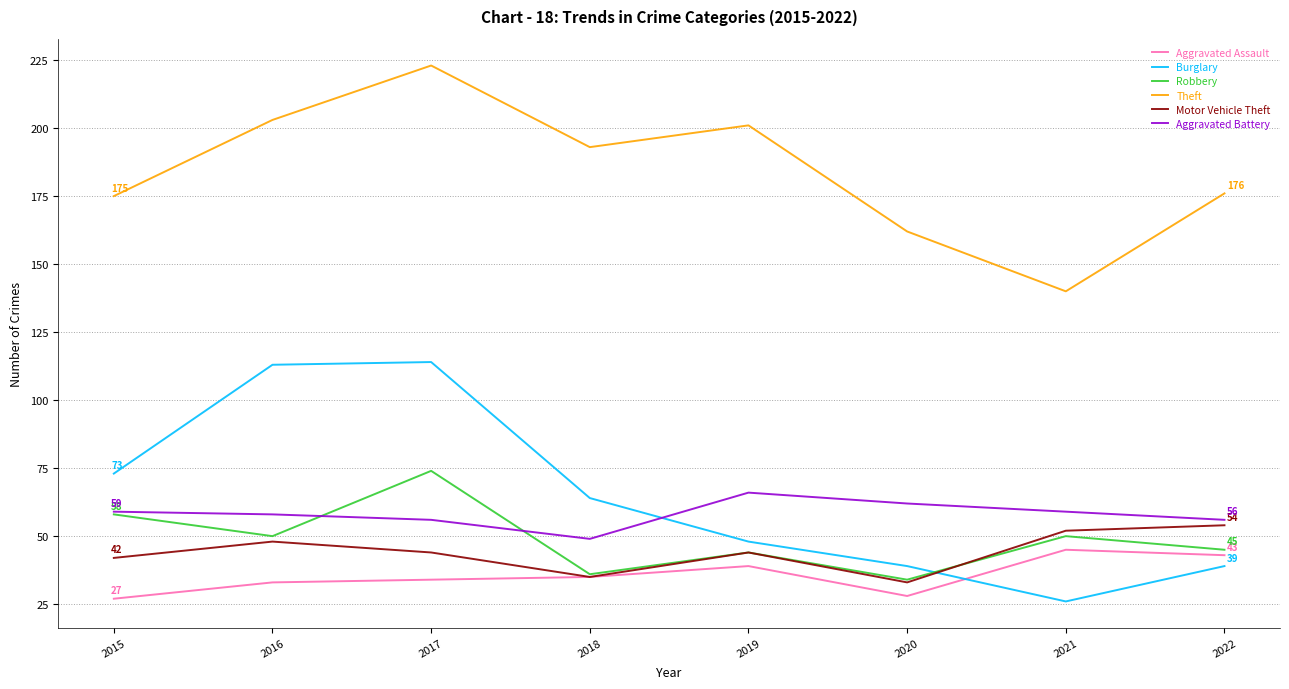

What is the sum of all Burglary values?

516